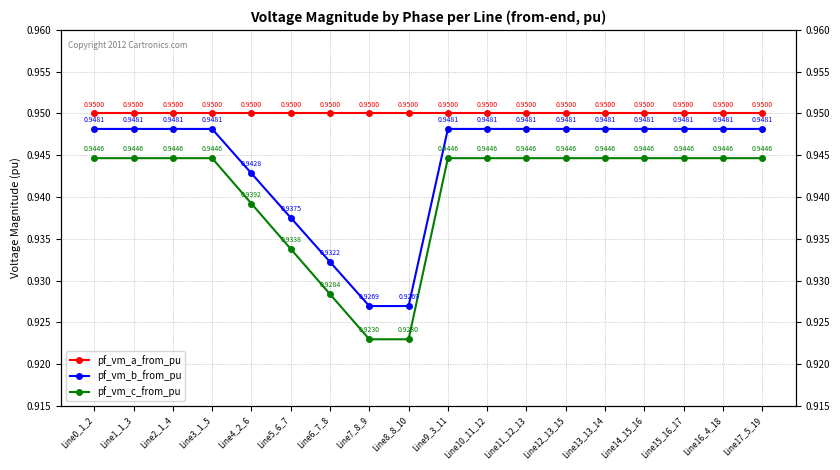

Reading left to right, transcribe all the data shown in this chart.

pf_vm_a_from_pu: 0.9	0.9	0.9	0.9	0.9	0.9	0.9	0.9	0.9	0.9	0.9	0.9	0.9	0.9	0.9	0.9	0.9	0.9
pf_vm_b_from_pu: 0.9	0.9	0.9	0.9	0.9	0.9	0.9	0.9	0.9	0.9	0.9	0.9	0.9	0.9	0.9	0.9	0.9	0.9
pf_vm_c_from_pu: 0.9	0.9	0.9	0.9	0.9	0.9	0.9	0.9	0.9	0.9	0.9	0.9	0.9	0.9	0.9	0.9	0.9	0.9